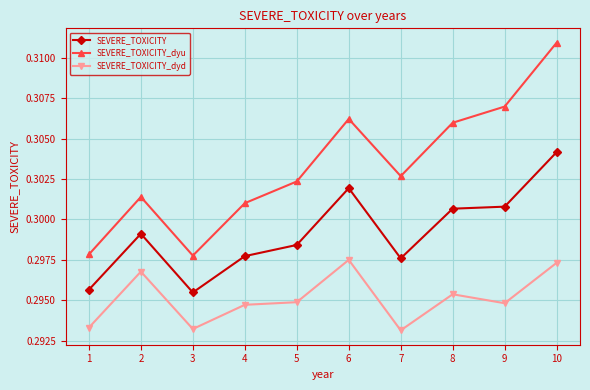

What is the total value across all series at 9?

0.9